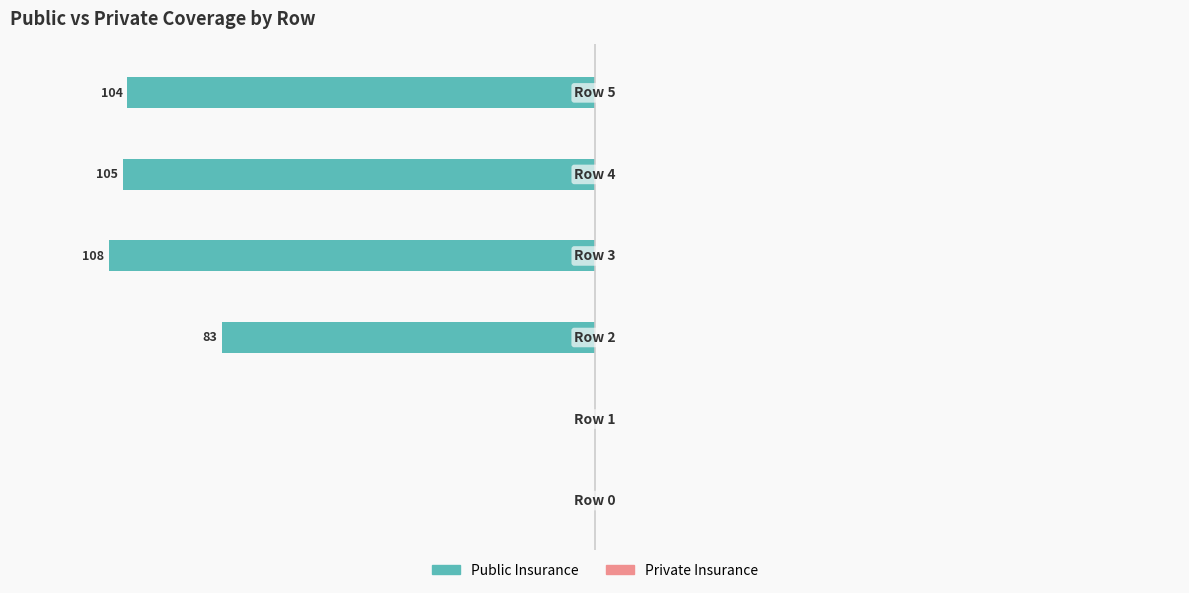

Are the bars horizontal?

Yes